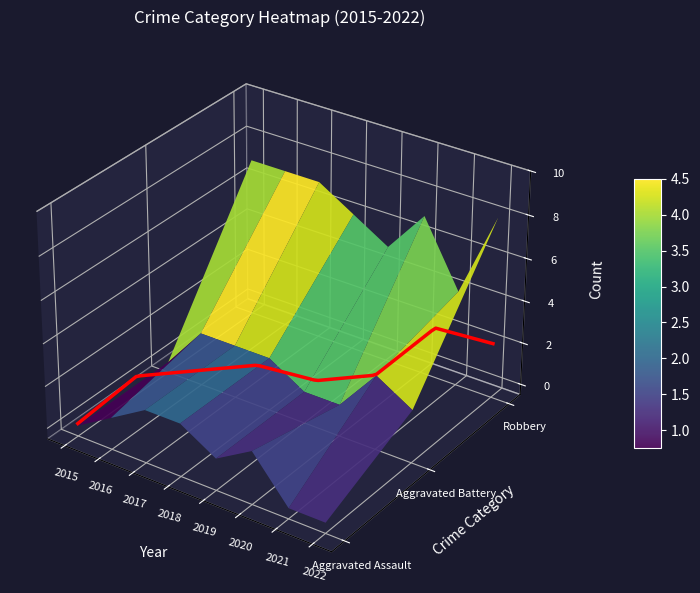

What is the sum of the Robbery values at 2016 and 2022?

15